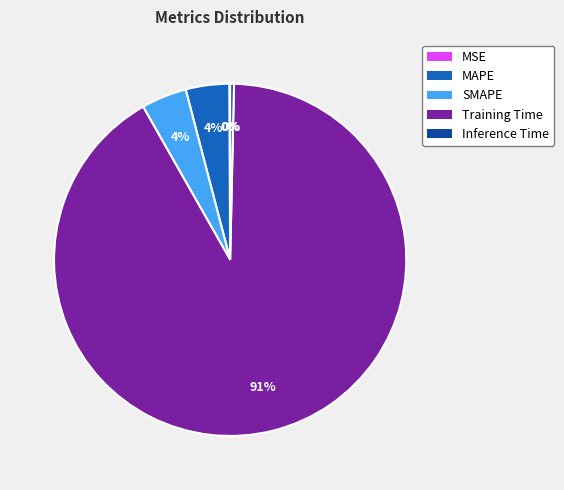

Which slice is the largest?

Training Time